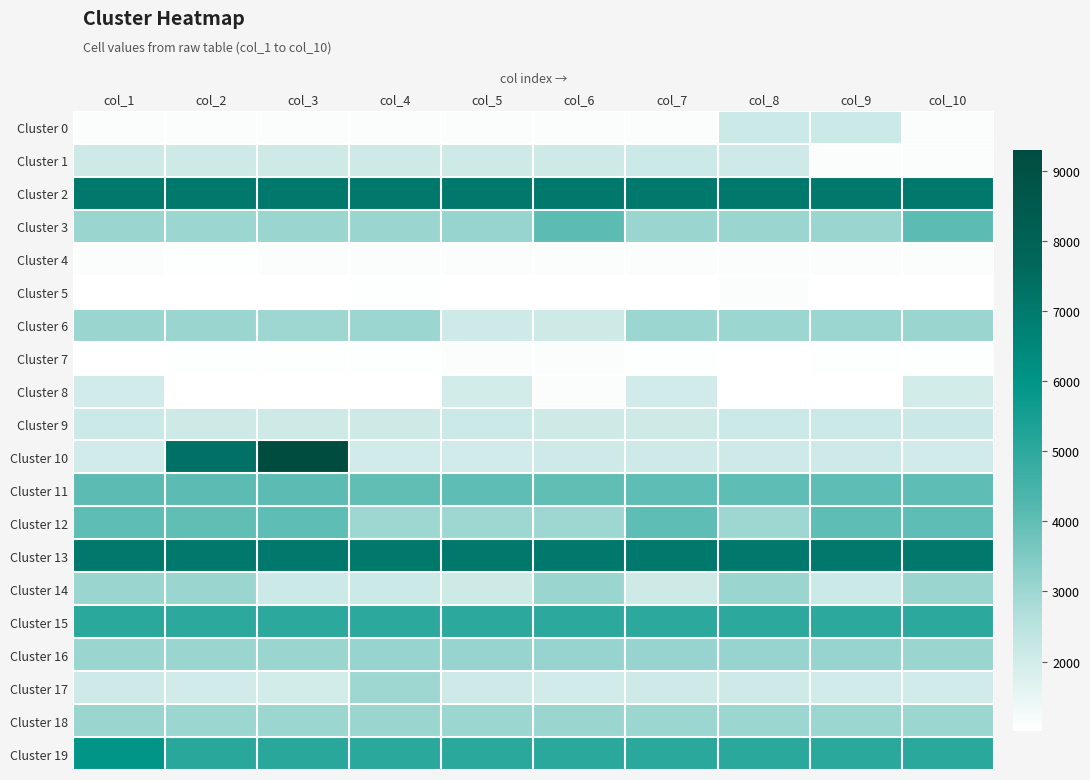

How many series are shown in this chart?

20